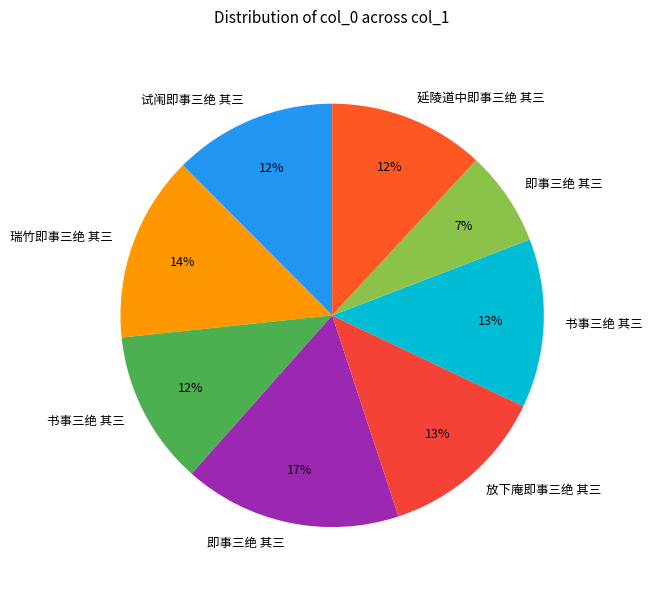

How many slices are in this pie chart?

8